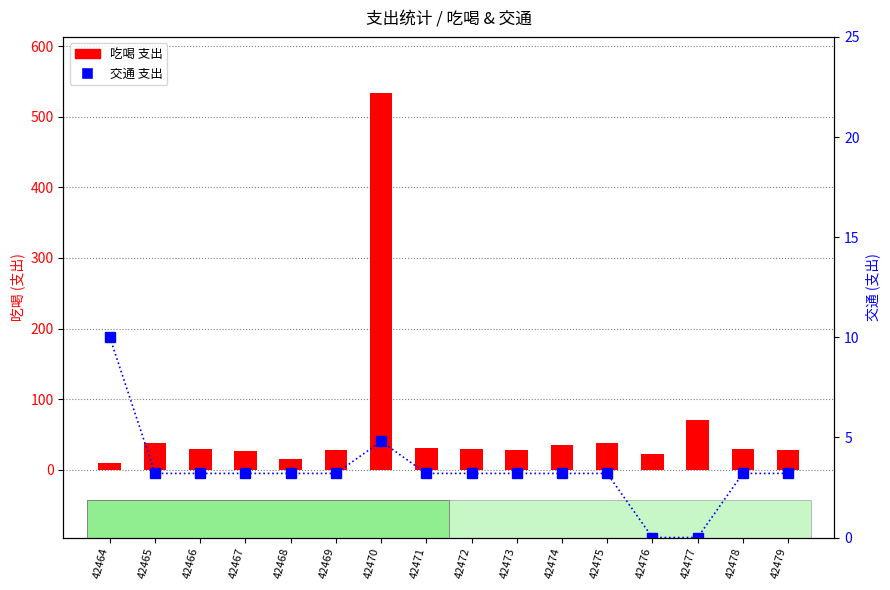

What is the value of the 吃喝 bar at the 5th from the left?

15.0